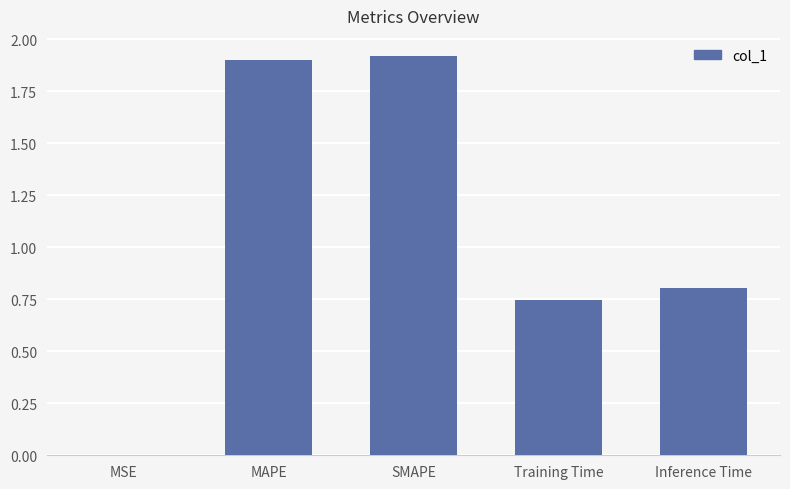

What is the sum of all values?

5.4